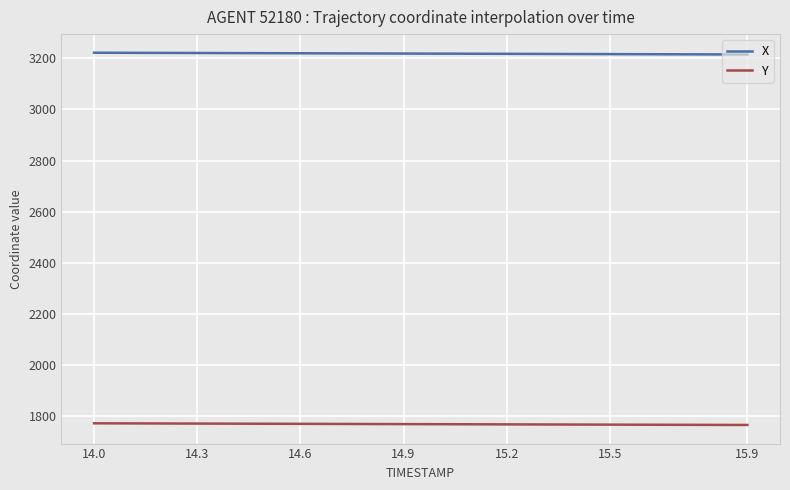

What is the maximum value shown in the chart?

3221.8